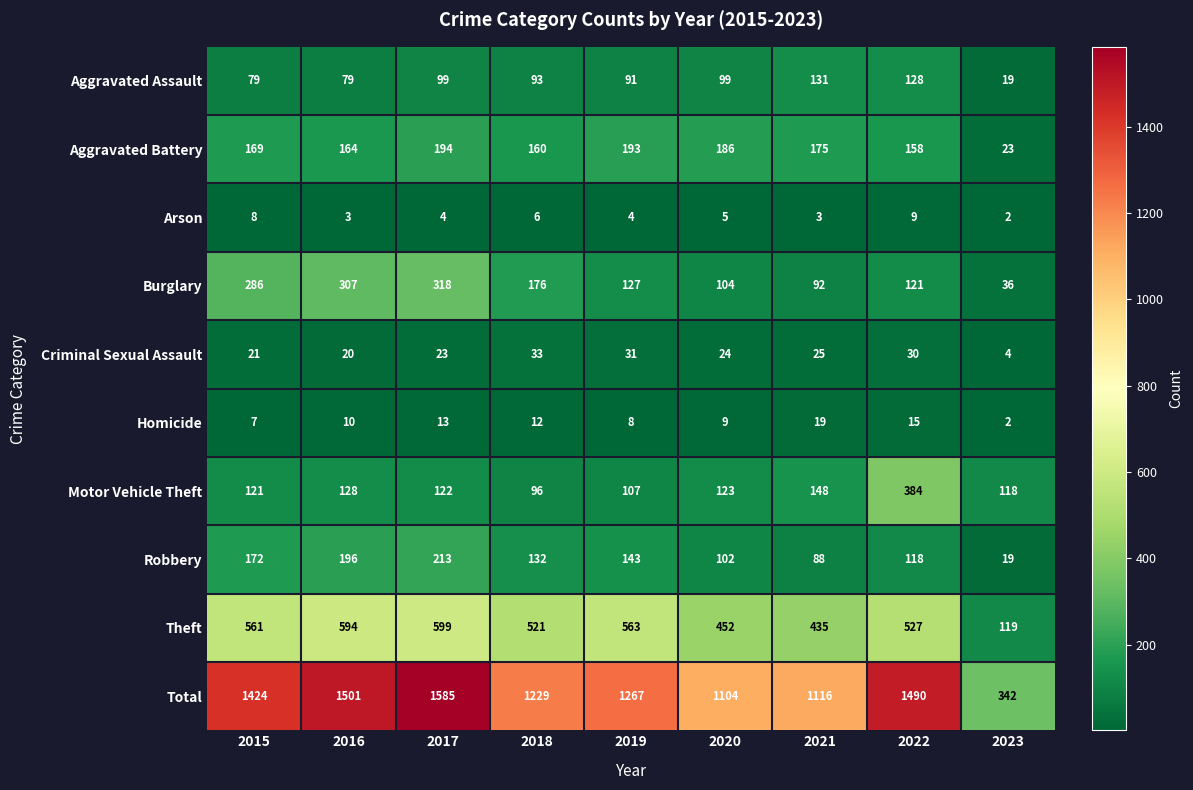

The value of Criminal Sexual Assault at 2015 is 21. True or false?

True